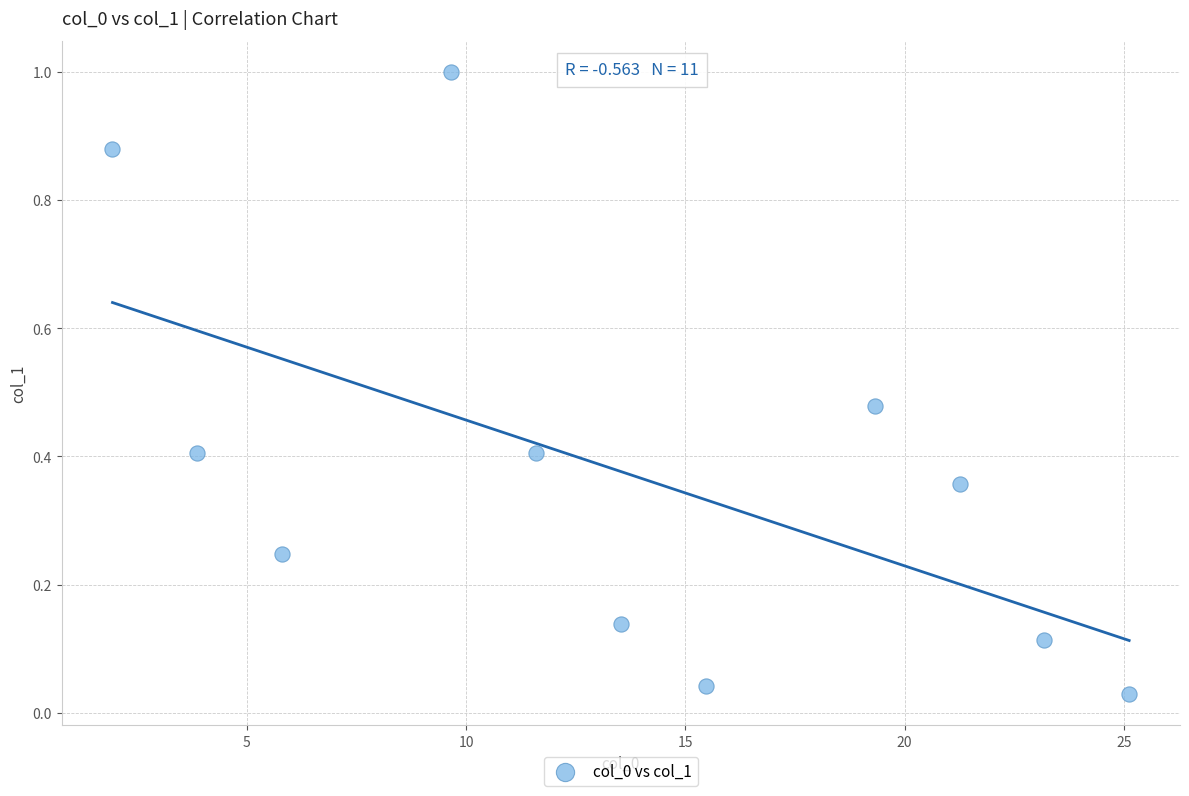

What is the range of Y values (max minus min)?

1.0